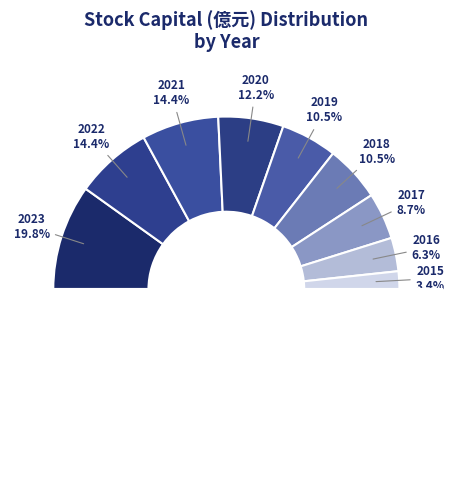

Which slice is the largest?

2023